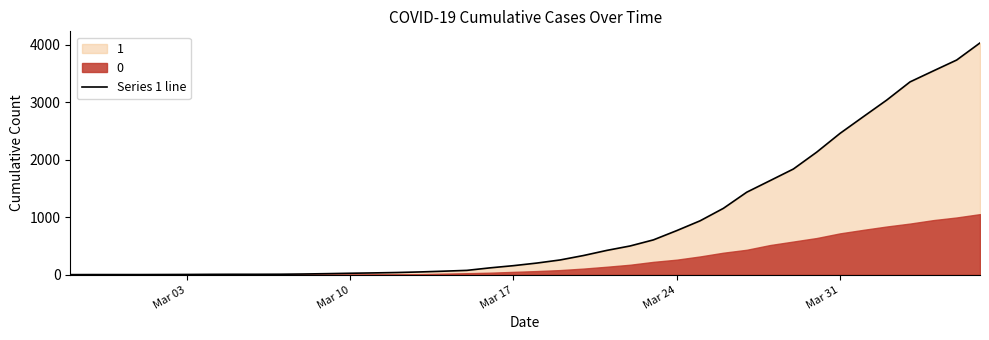

Does the chart display data point markers on the line(s)?

No